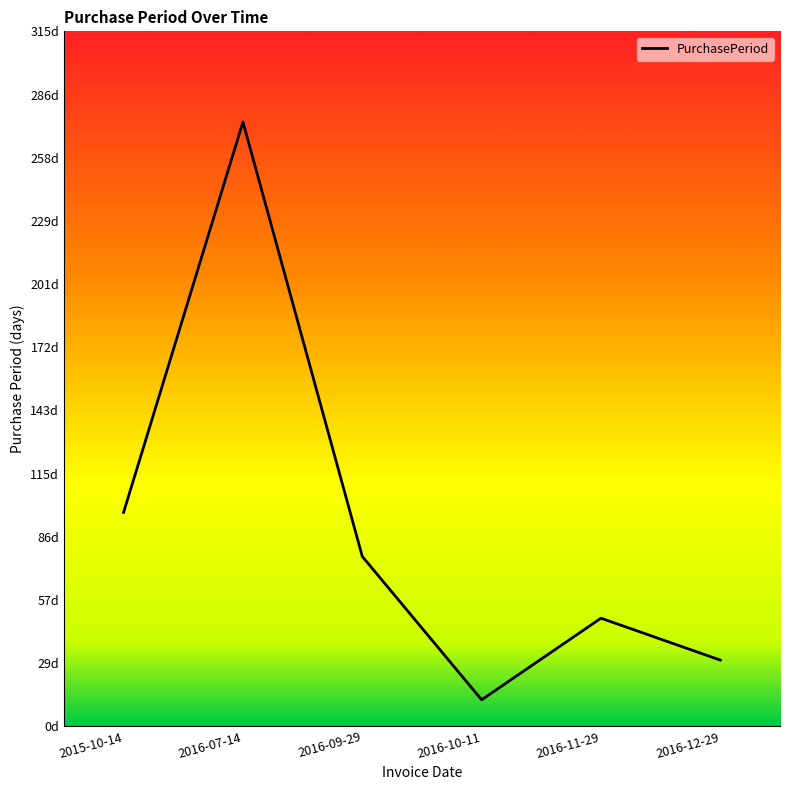

Which category has the lowest value across all series?

2016-10-11